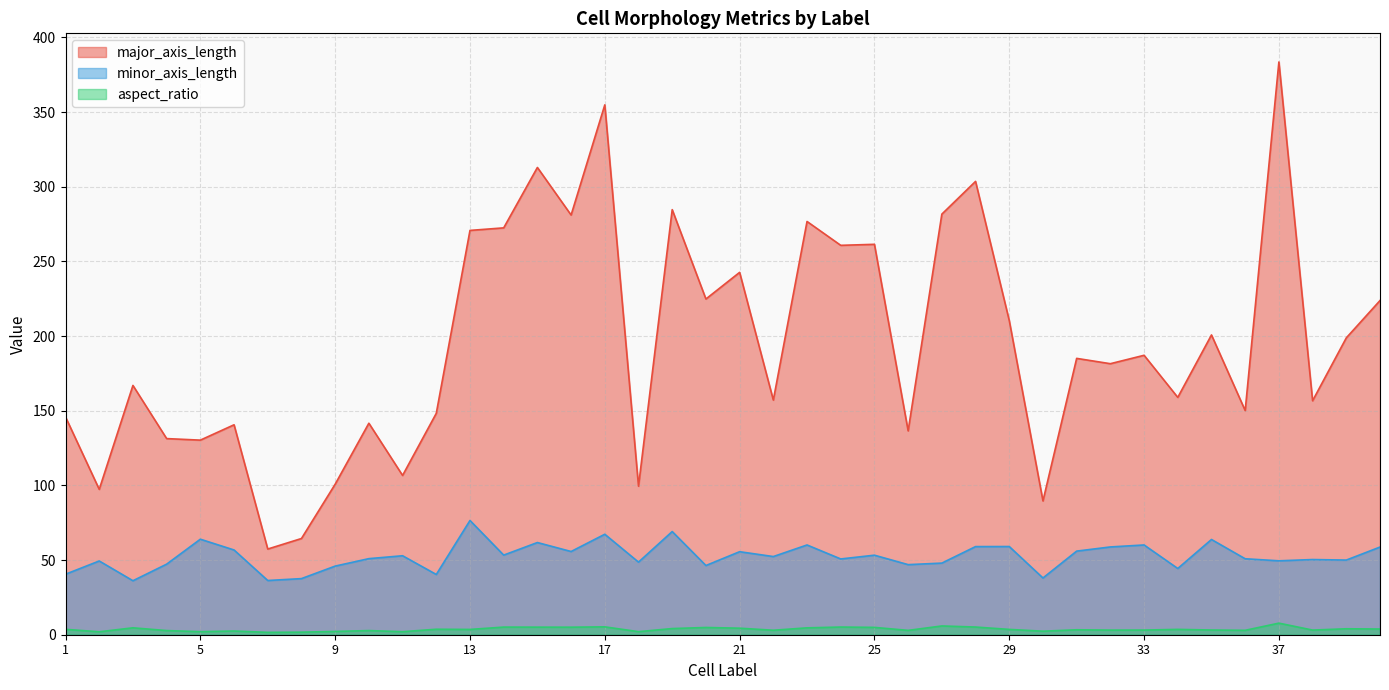

Is it true that minor_axis_length equals 81.0 at 28?

False